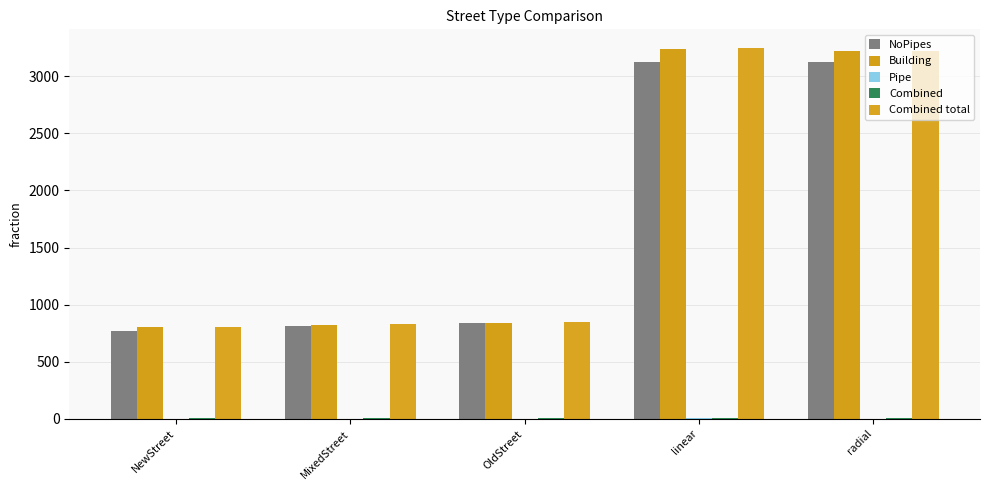

Are the bars horizontal?

No